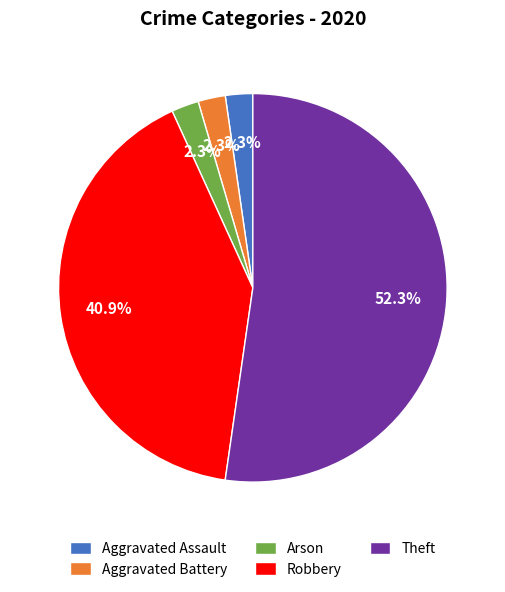

What portion of the pie excludes Aggravated Assault?

97.7%